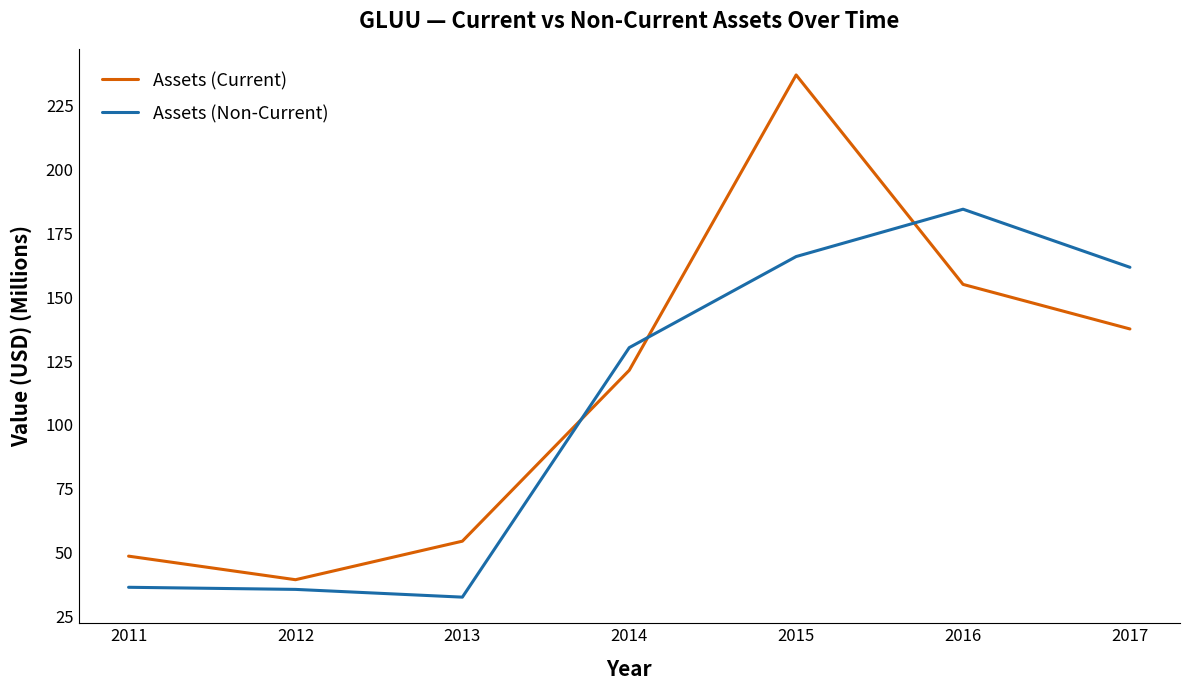

Between 2012 and 2014, which series saw the biggest shift?

Assets (Non-Current)